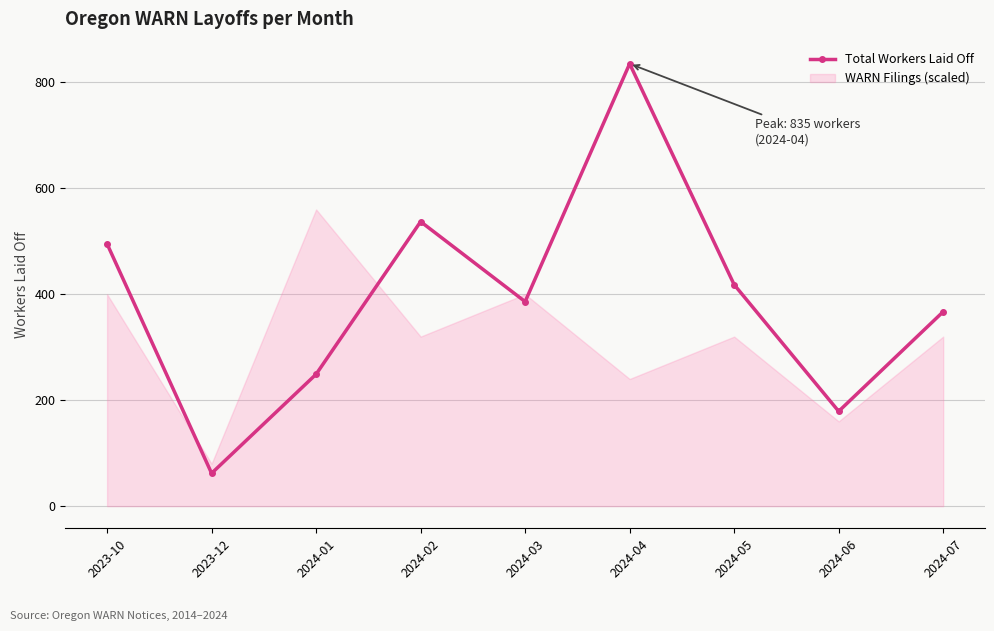

Rank the categories by value from lowest to highest.

2023-12, 2024-06, 2024-01, 2024-07, 2024-03, 2024-05, 2023-10, 2024-02, 2024-04